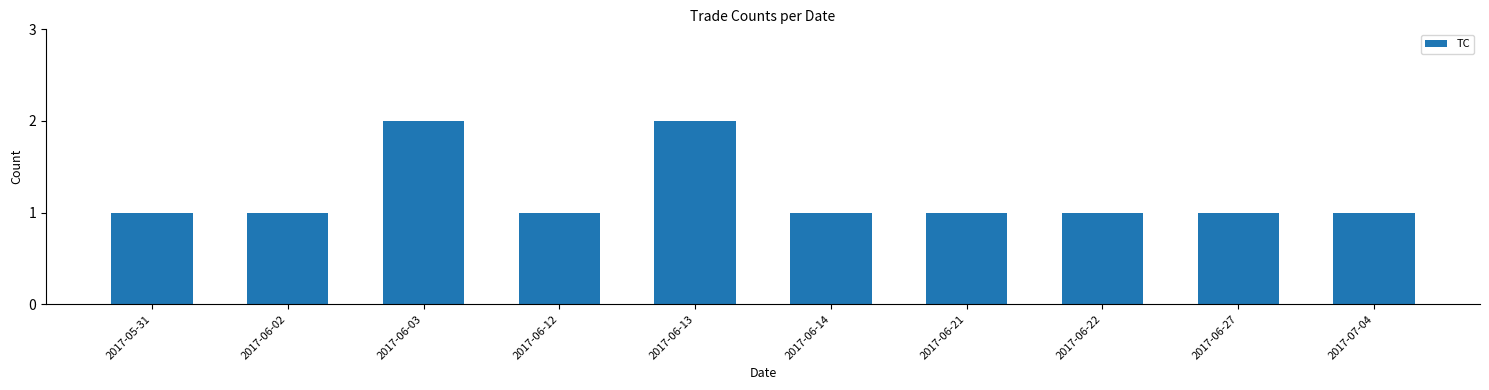

What is the change in value from 2017-06-02 to 2017-06-13?

+1